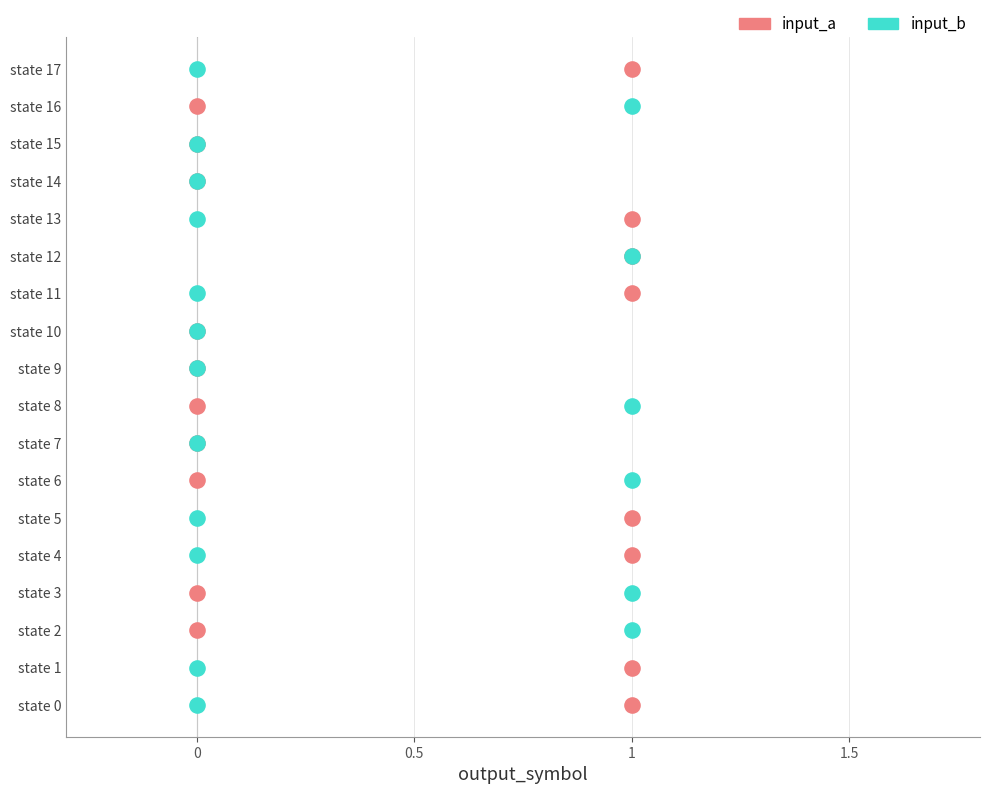

Which series reaches the maximum Y coordinate?

input_a